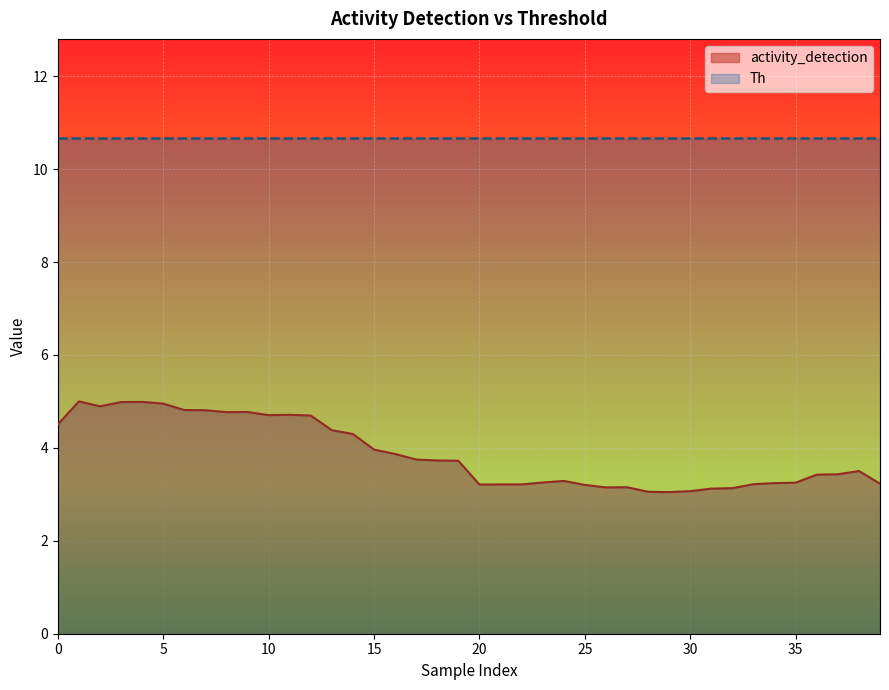

Does the chart display data point markers on the line(s)?

No